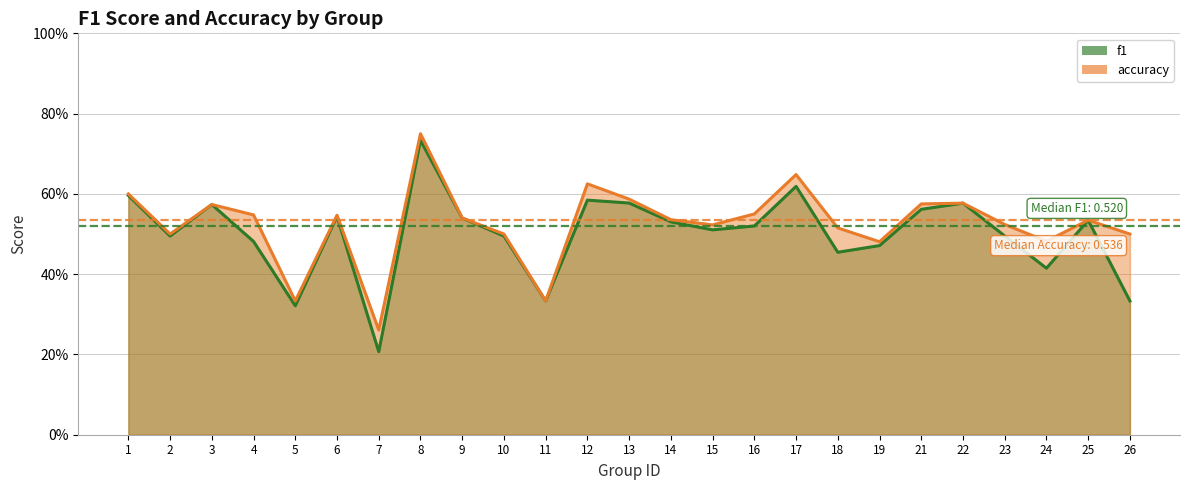

Which series changed the most between 13 and 18?

f1